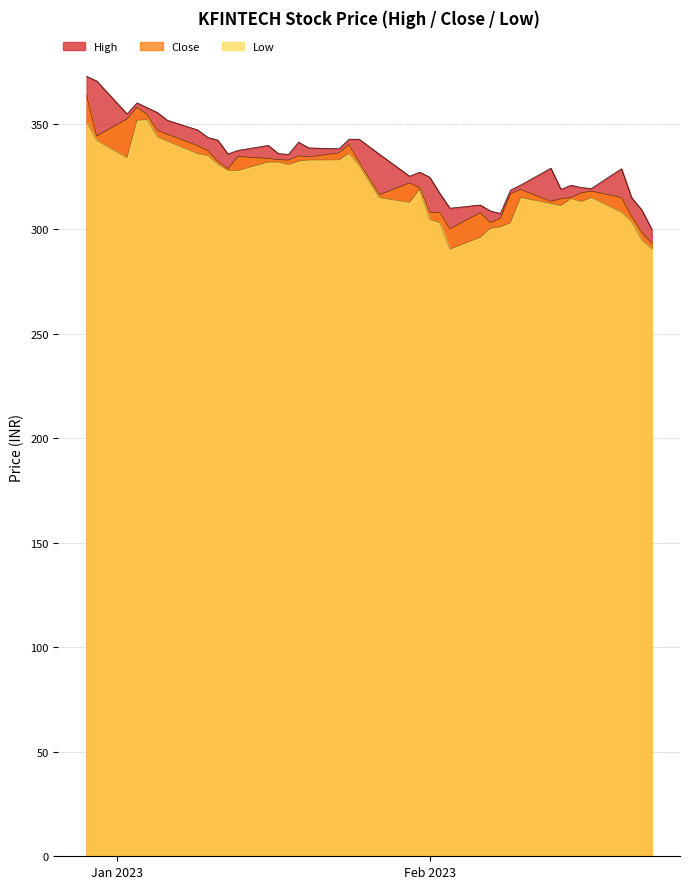

True or false: High has more than 1 interior local peaks.

True